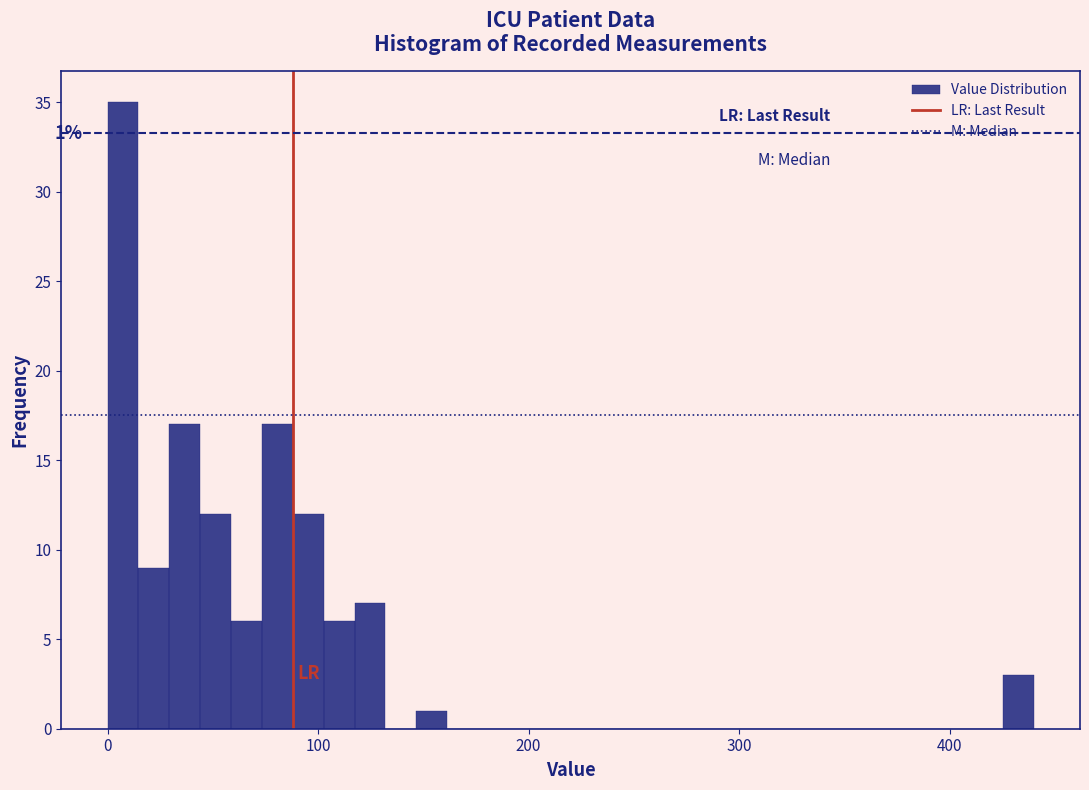

Around what value on the x-axis is the tallest bar? Give the approximate position of its centre, as read against the axis.

10